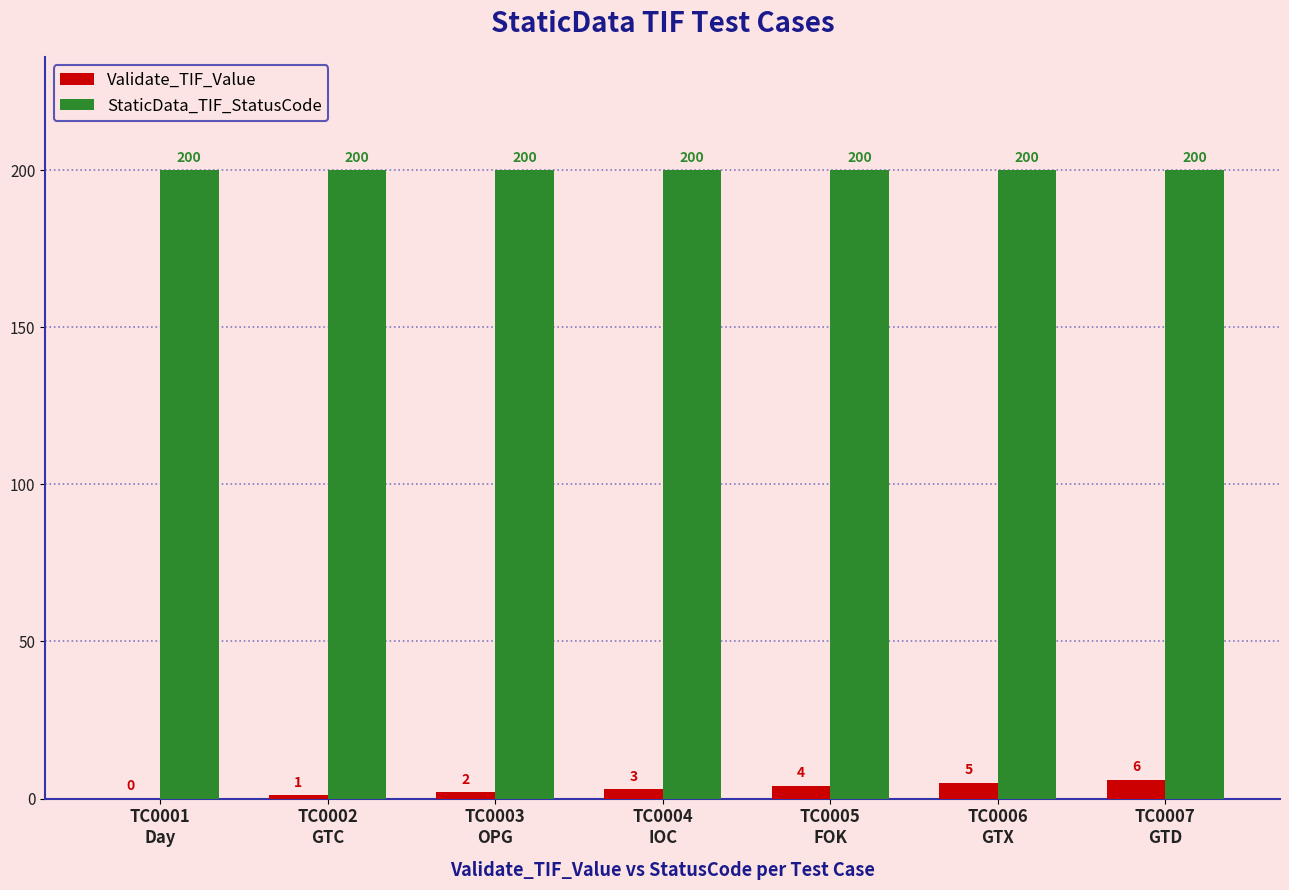

How many groups of bars are there?

7